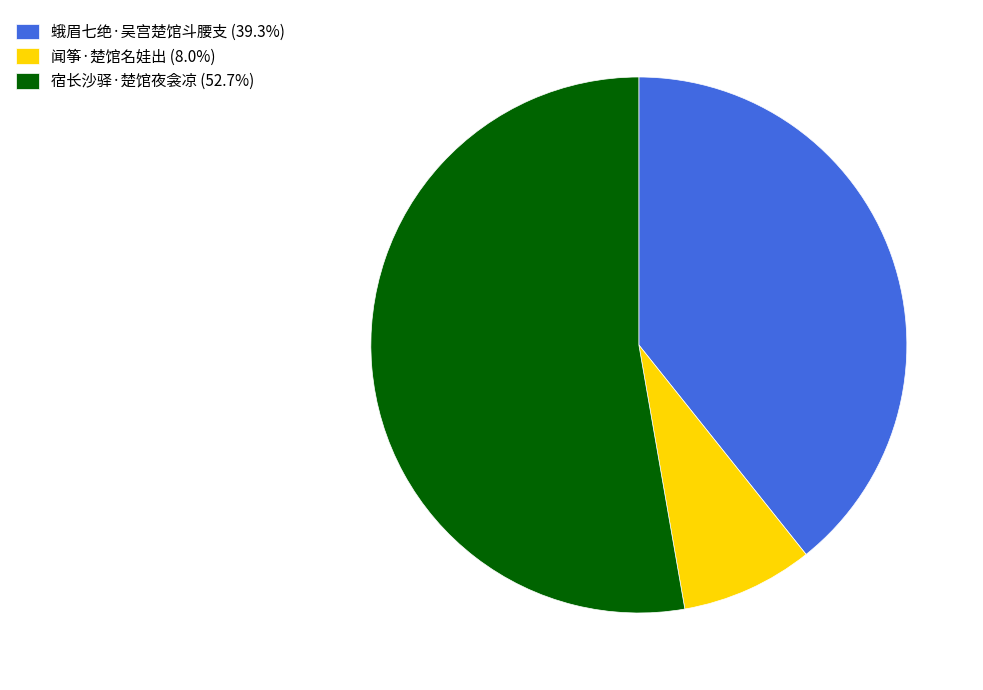

Is there any slice that represents more than half of the pie?

Yes